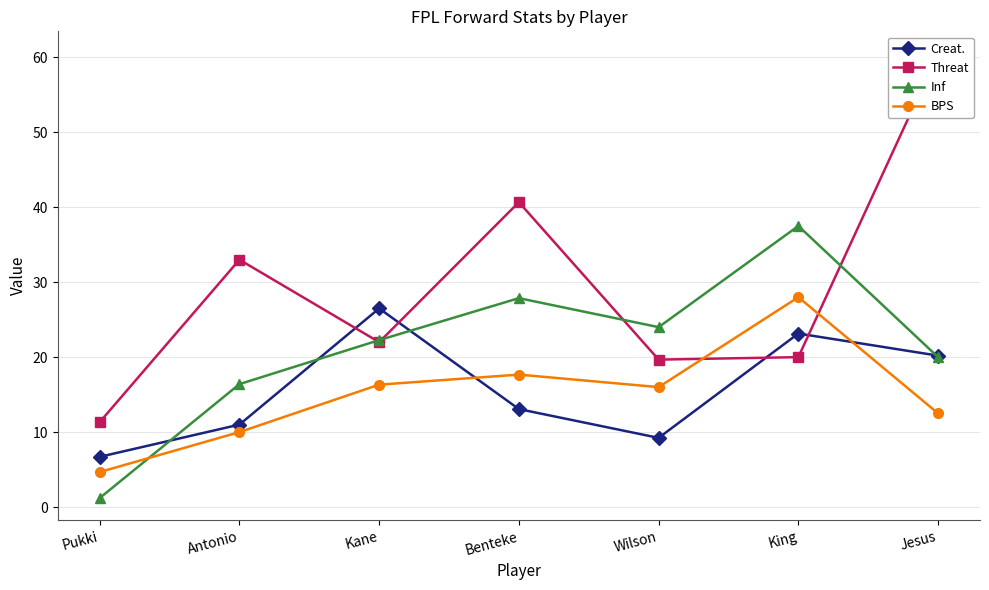

True or false: BPS has a value of 17.7 at Benteke.

True